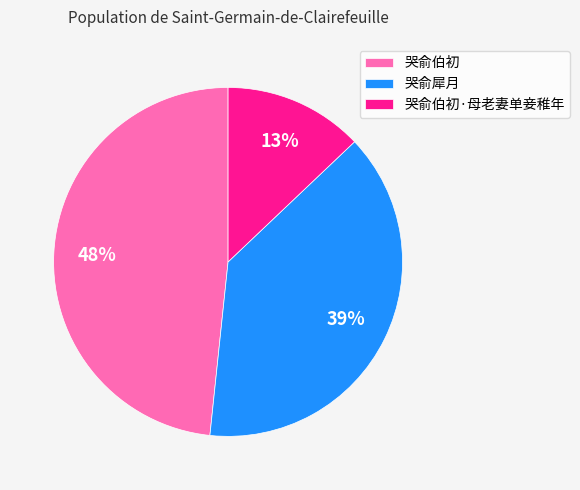

Which category has the smallest portion of the pie?

哭俞伯初·母老妻单妾稚年